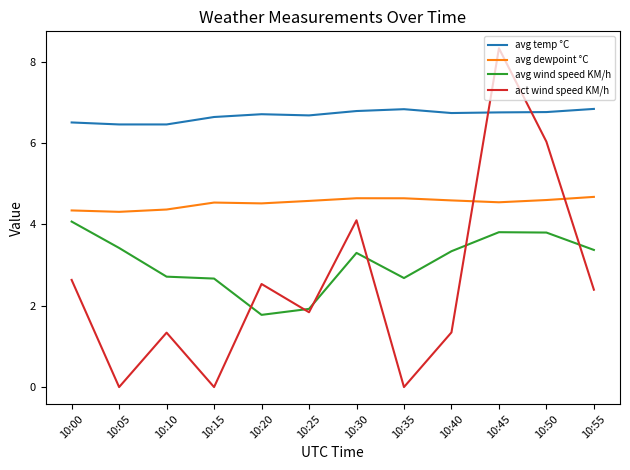

Which series has the widest spread of values?

act wind speed KM/h